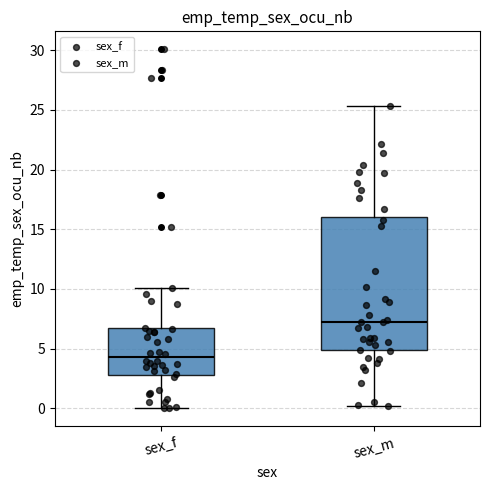

Which box is the tallest, from its lower edge to its upper edge?

sex_m